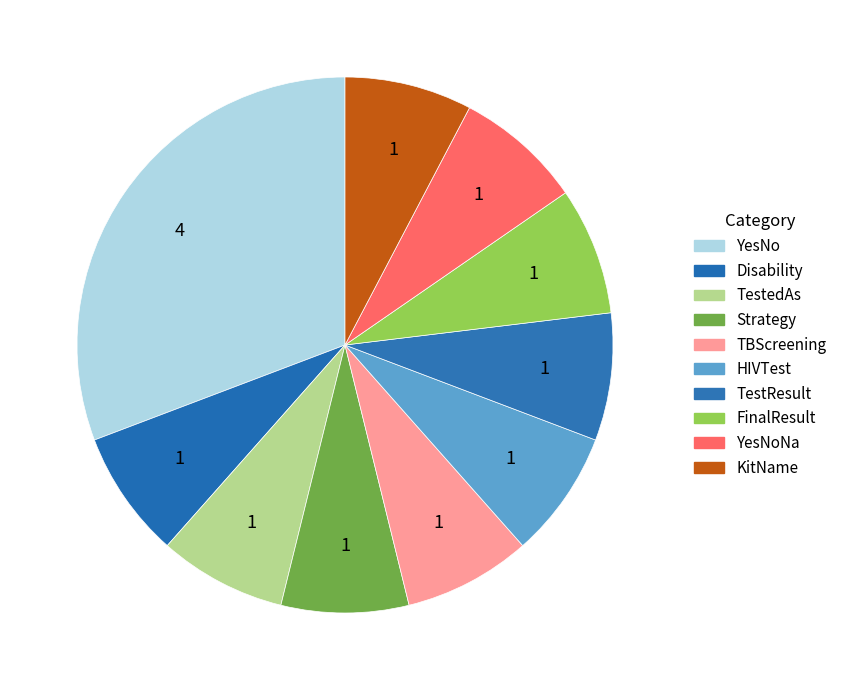

How many segments does this pie chart have?

10